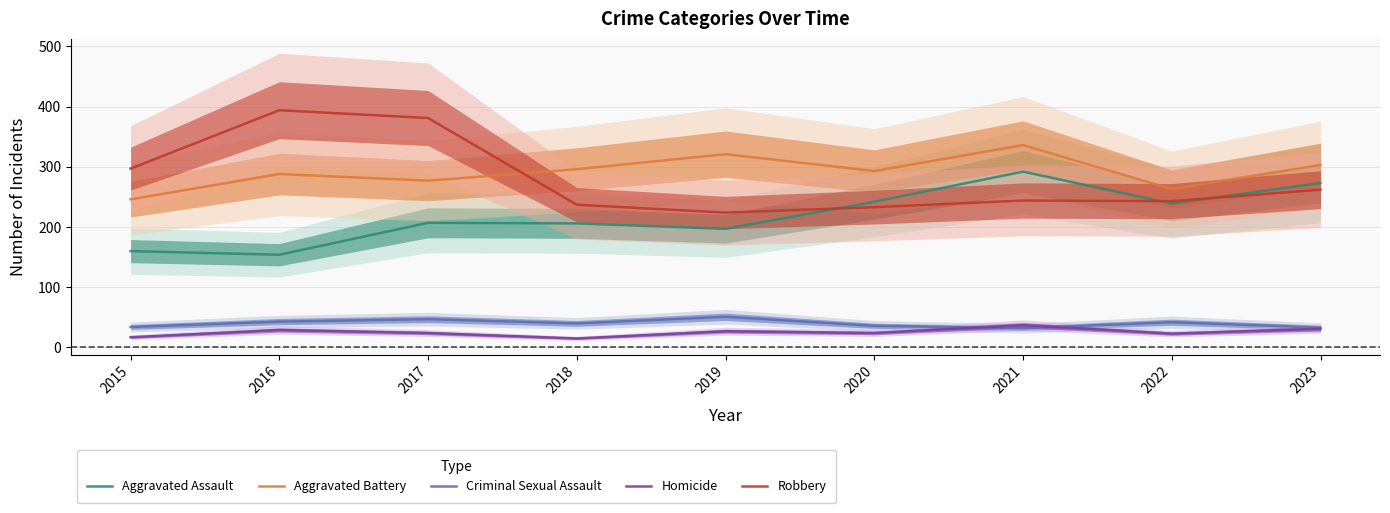

Is it true that Aggravated Battery equals 184 at 2017?

False